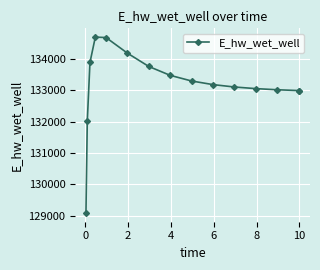

What is the value of the 6th point from the left?

134175.8